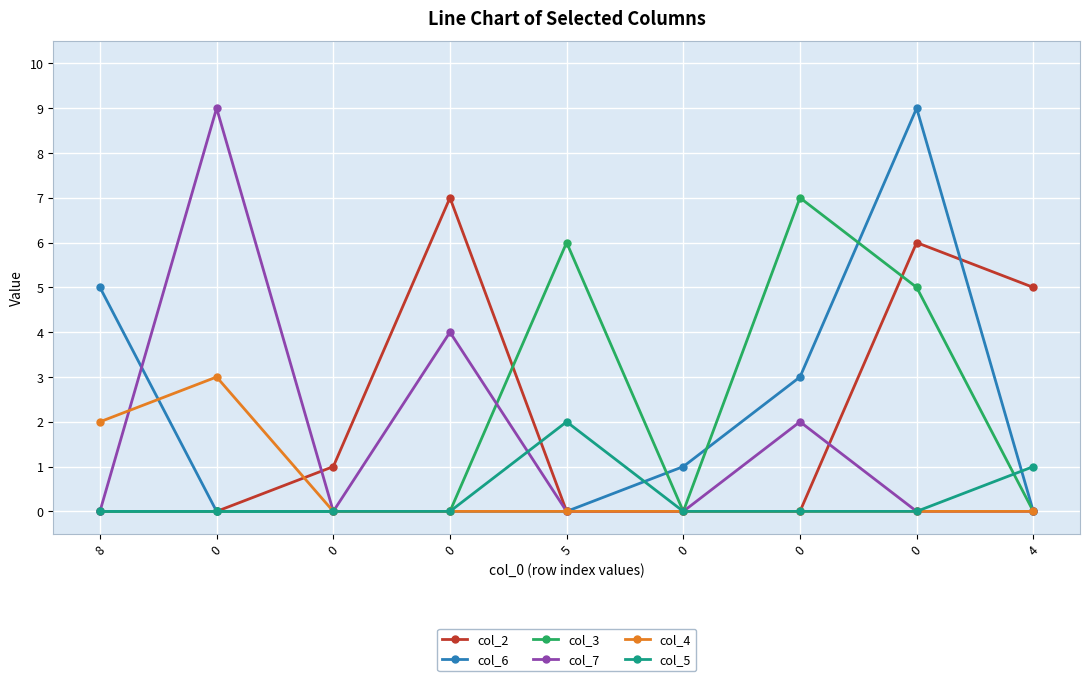

Is it true that col_6 equals 0 at 5?

True